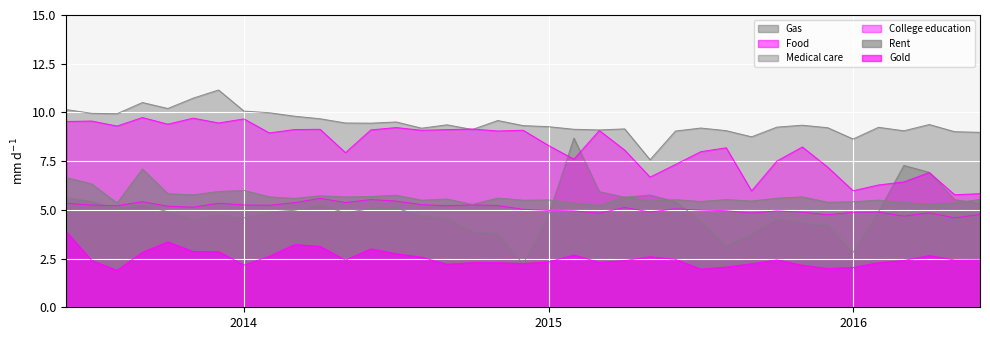

What is the total value across all series at 201311?

38.7